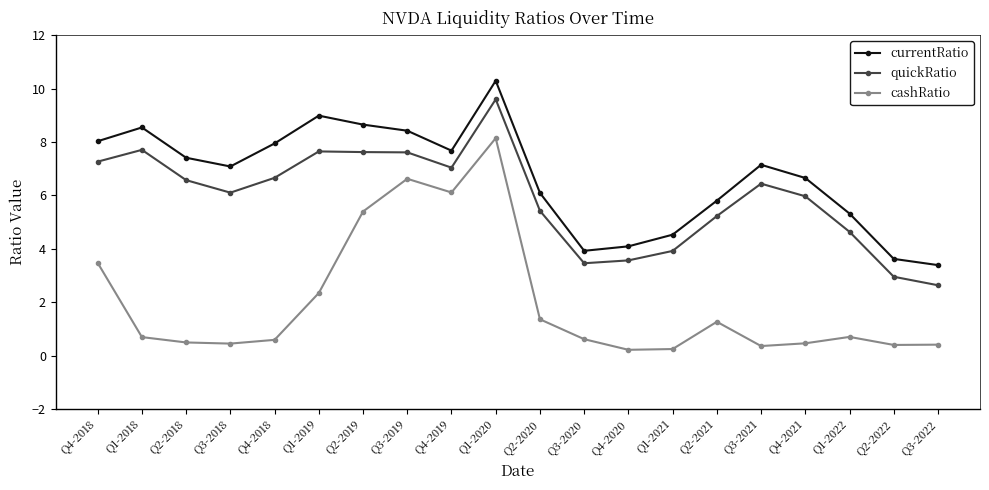

What is the label of the 3rd point from the right?

Q1-2022